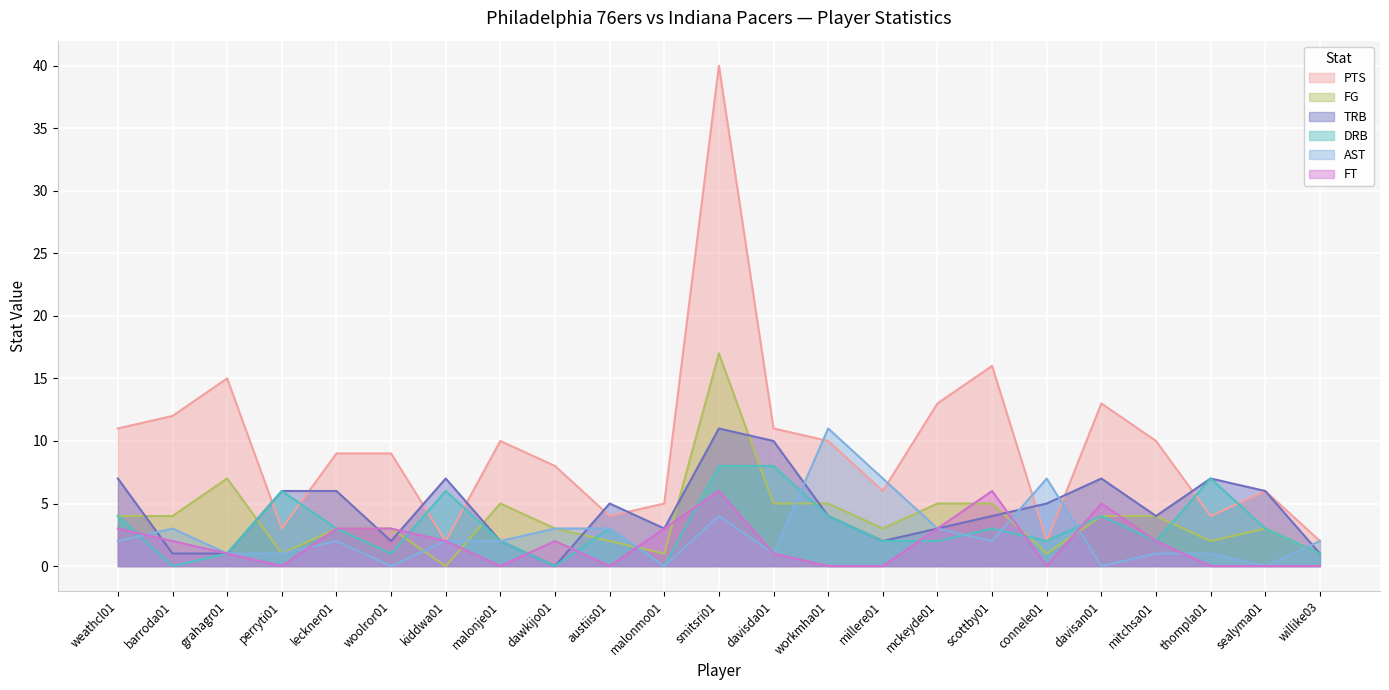

Where does the FG series first go above 3?

weathcl01